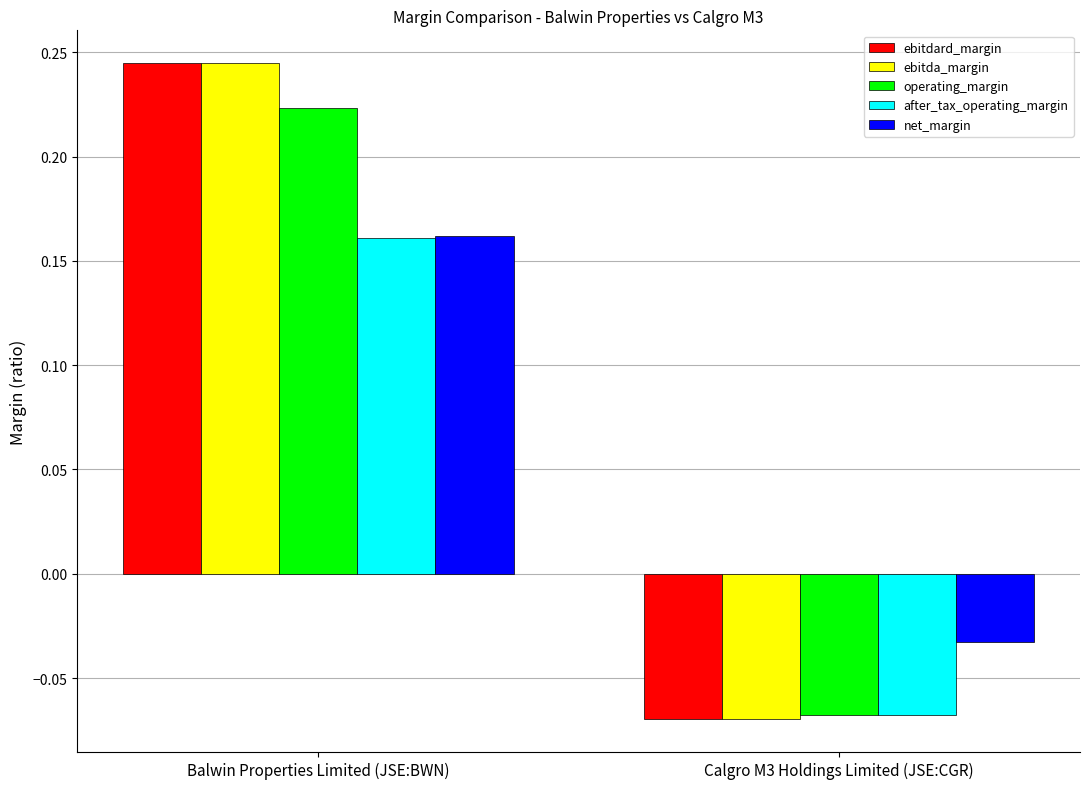

What is the sum of all net_margin values?

0.1